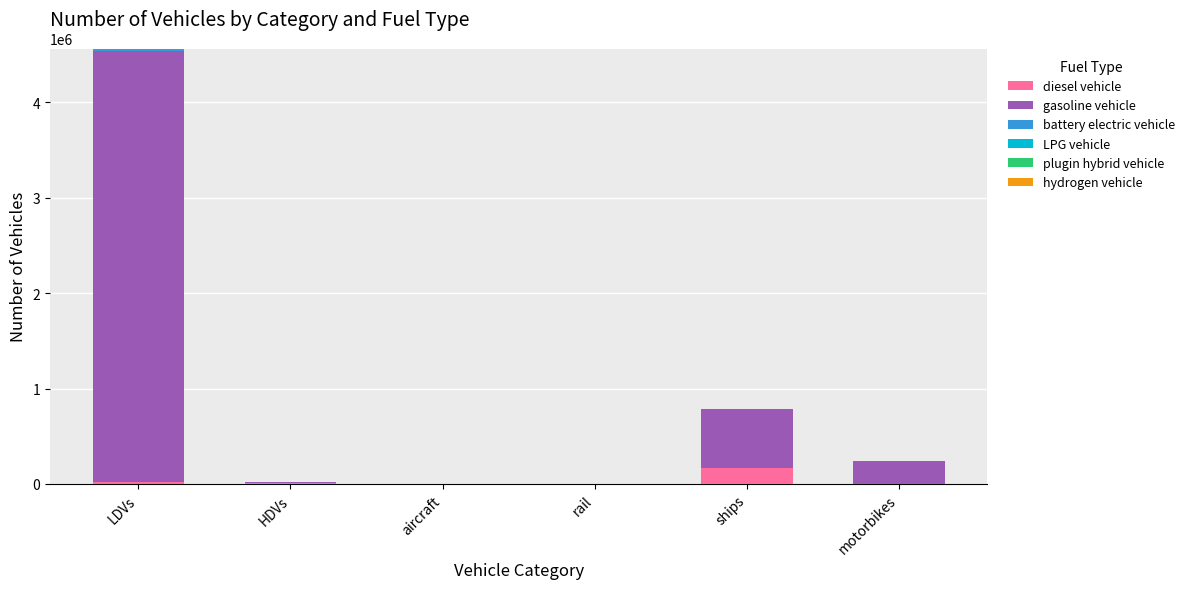

At which label does diesel vehicle reach its peak?

ships